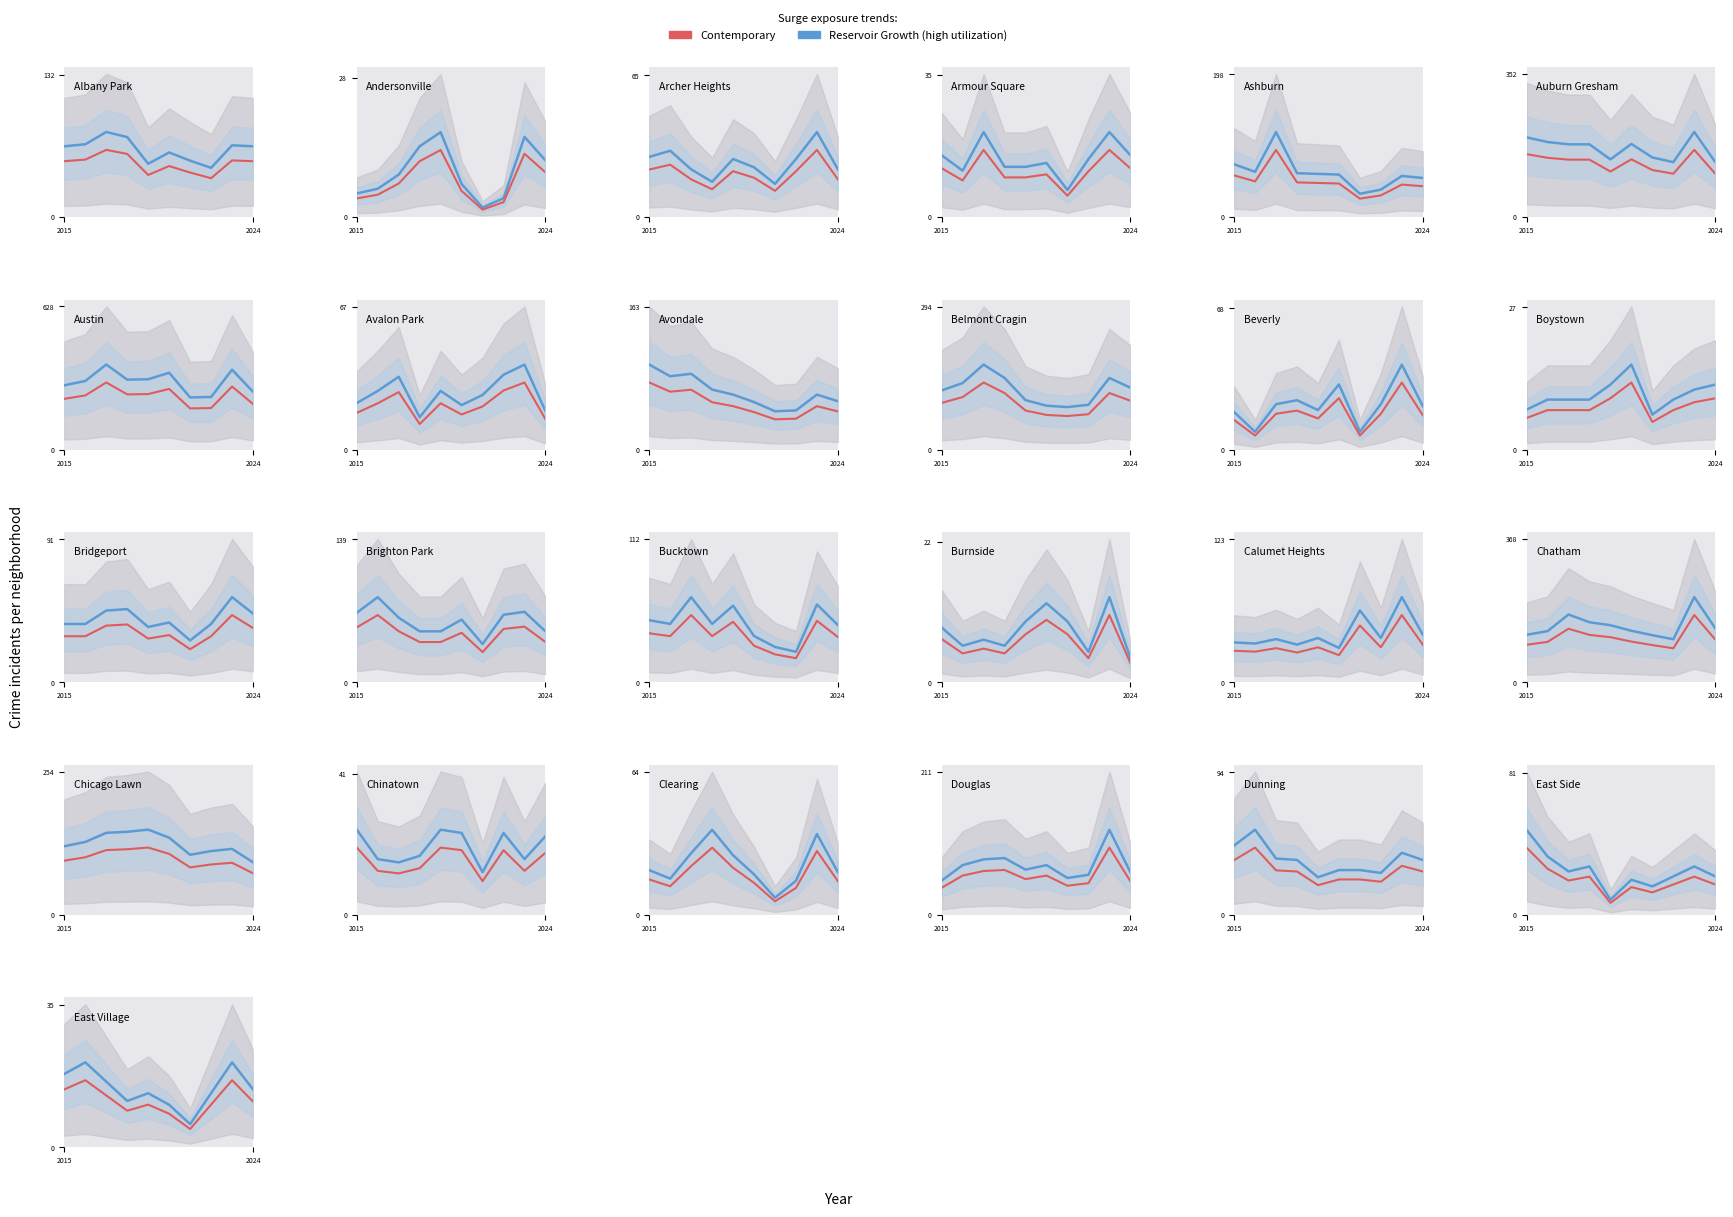

The Reservoir Growth (high utilization) series shows 5.1 at 2024. True or false?

False